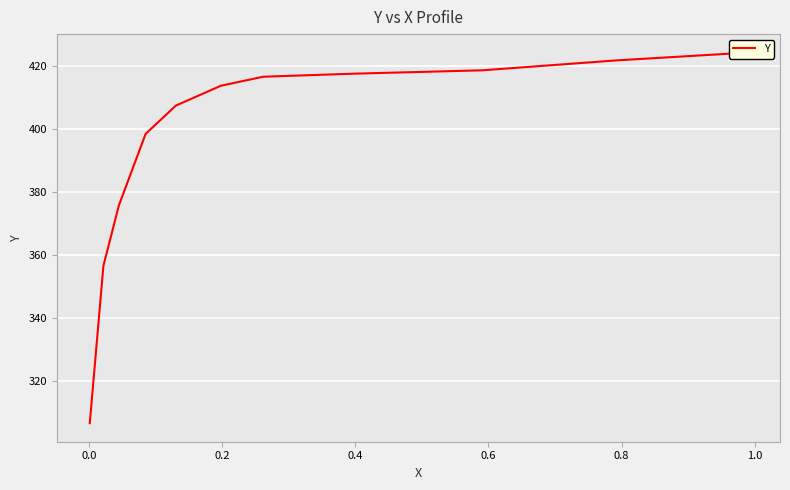

What is the sum of all values?

4685.5